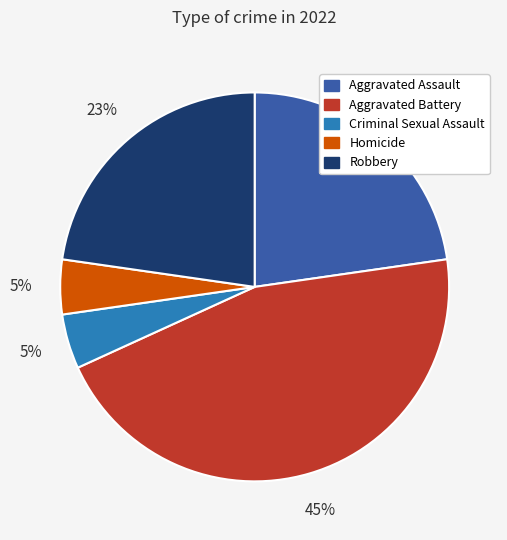

Does Aggravated Battery account for over 50% of the chart?

No